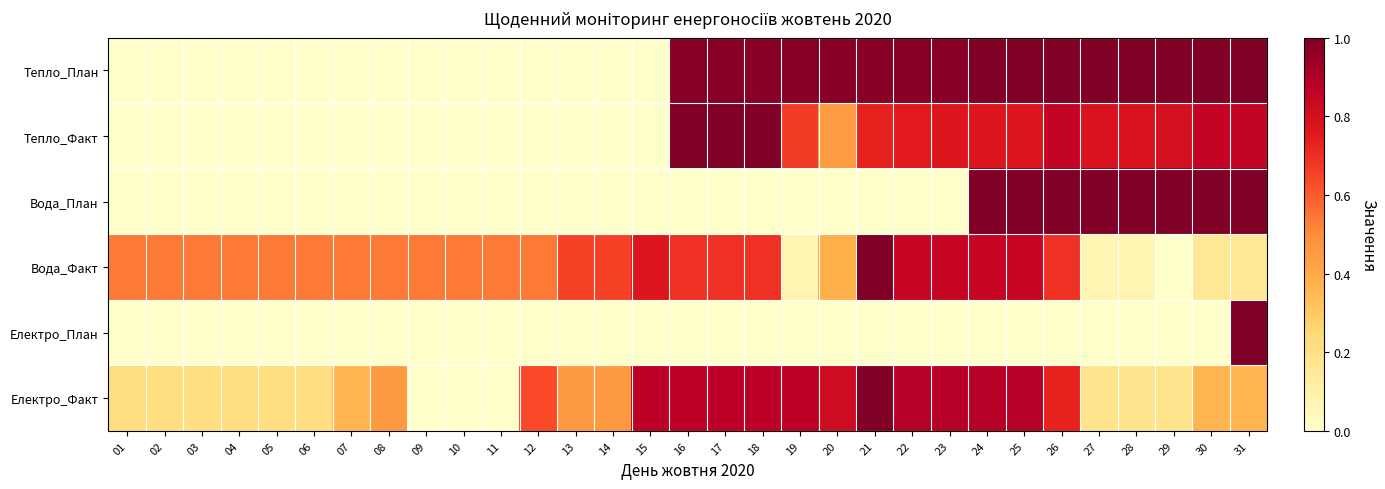

At which category does the chart reach its minimum across all series?

01